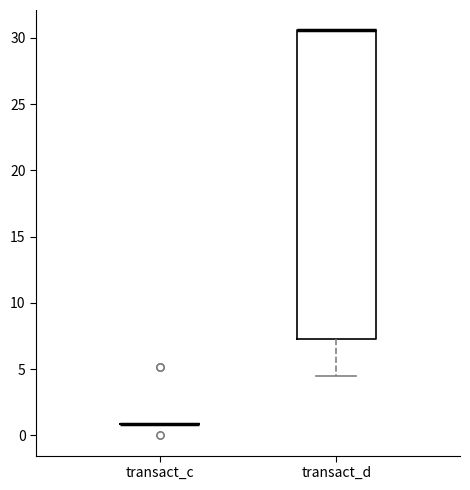

Reading left to right, read every box against the y-axis: the position of its median line, the range the box covers, and the ends of its whiskers. The values are not printed on the chart, so give them approximately, as read against the axis.

transact_c: box collapsed to a line at 1.0, whiskers 1.0 to 1.0
transact_d: median 30.5 (drawn on the box's upper edge), box 7.5 to 30.5, whiskers 4.5 to 30.5